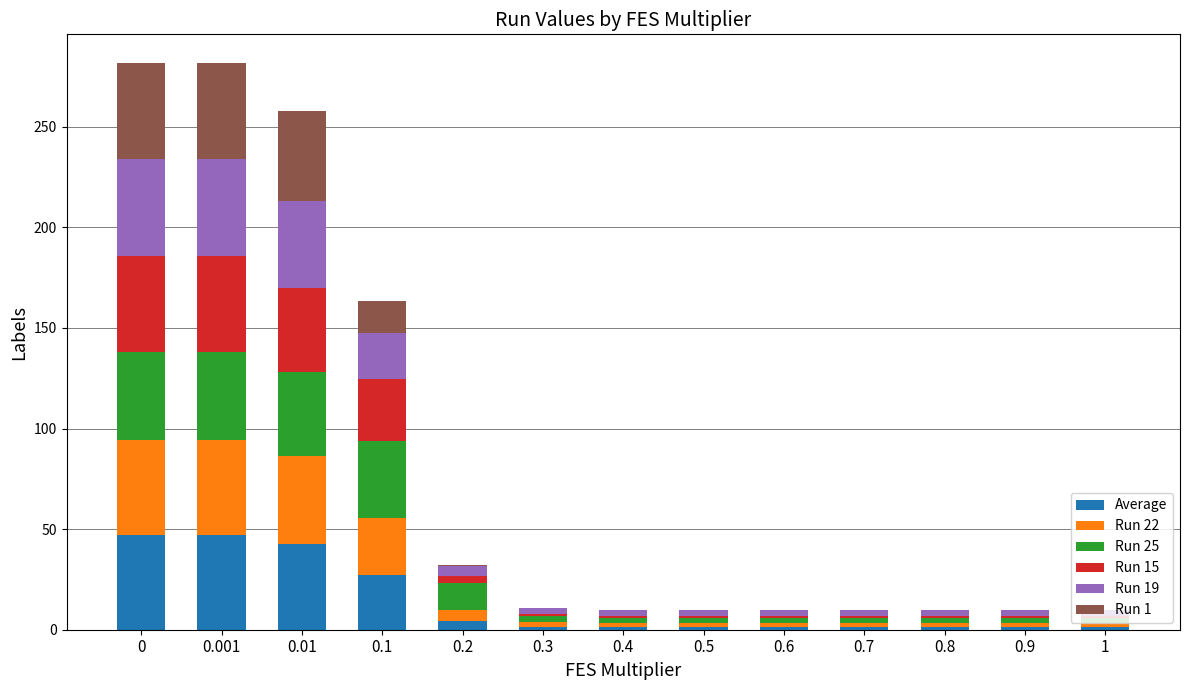

How many categories are shown in the chart?

13